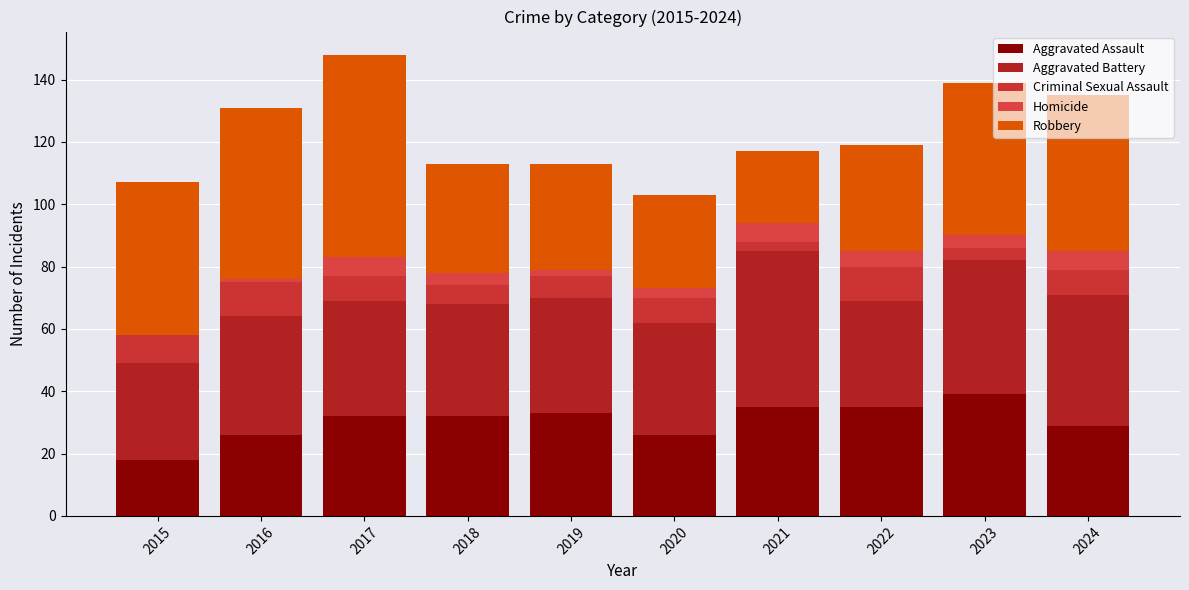

Does the chart contain stacked bars?

Yes